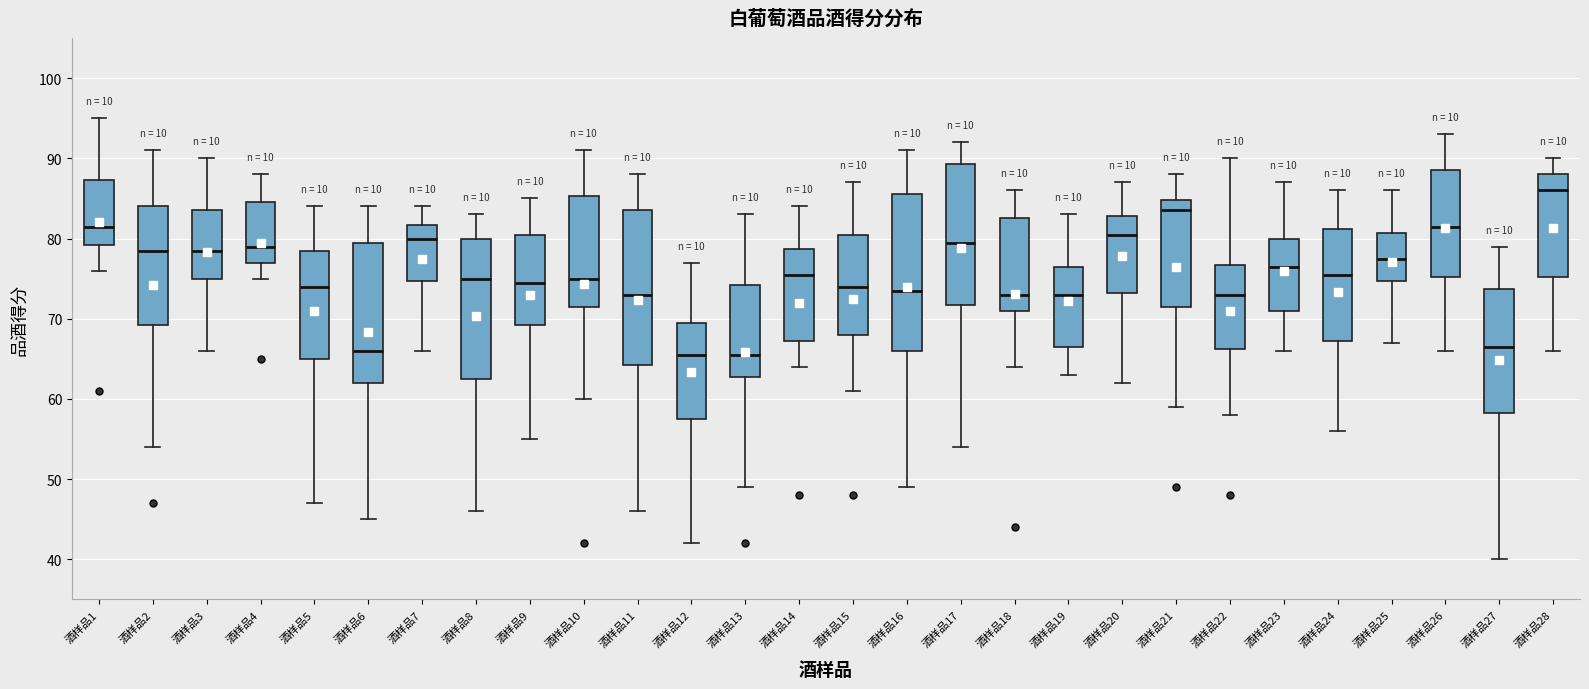

Where does the median line of the box for 酒样品27 sit on the y-axis? The values are not printed on the chart, so give them approximately, as read against the axis.

67